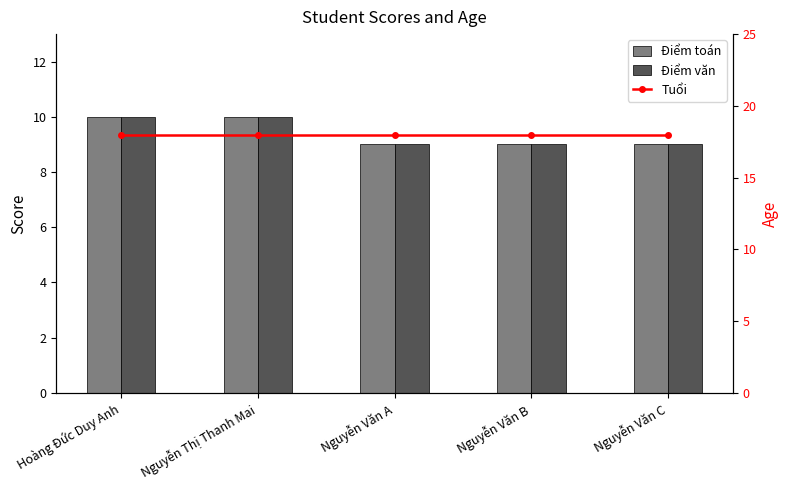

Reading right to left, transcribe all the data shown in this chart.

Điểm toán: 9	9	9	10	10
Điểm văn: 9	9	9	10	10
Tuổi: 18	18	18	18	18